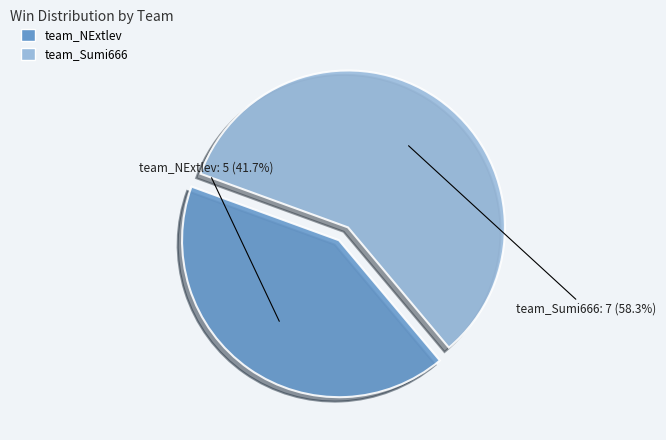

What is the largest slice in the pie chart?

team_Sumi666